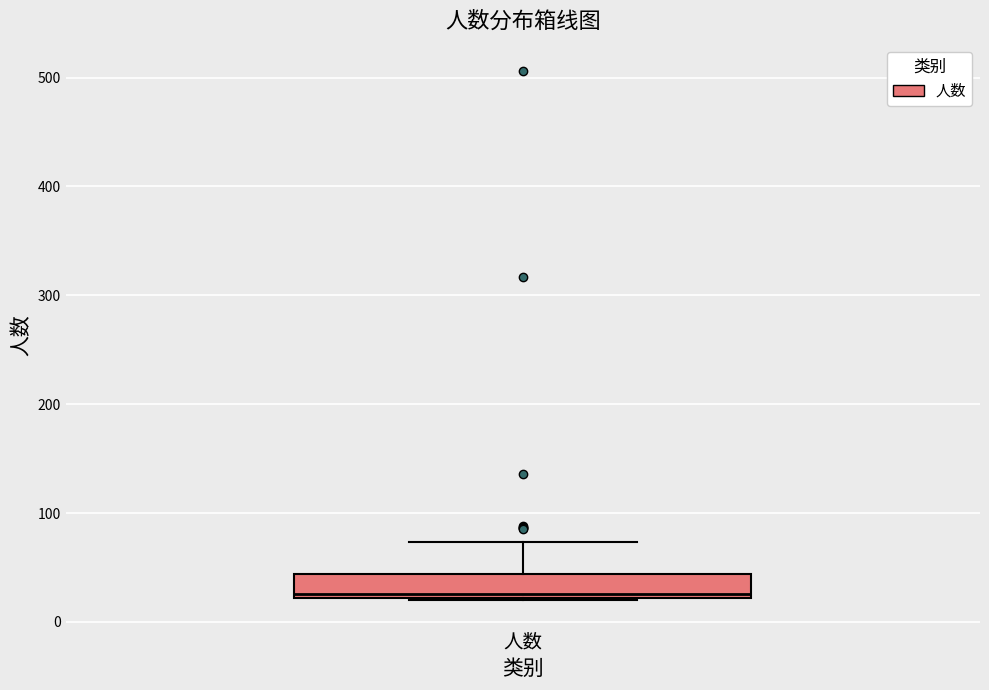

Read this box plot against the y-axis: the position of the median line, the range covered by the box, and the ends of both whiskers. The values are not printed on the chart, so give them approximately, as read against the axis.

median 30, box 20 to 40, whiskers 20 to 70